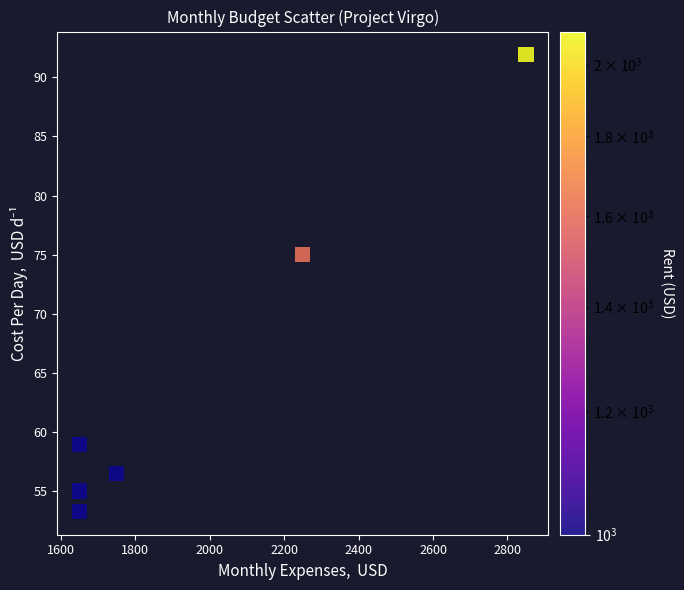

What Y value in the scatter plot is closest to 72?

75.0